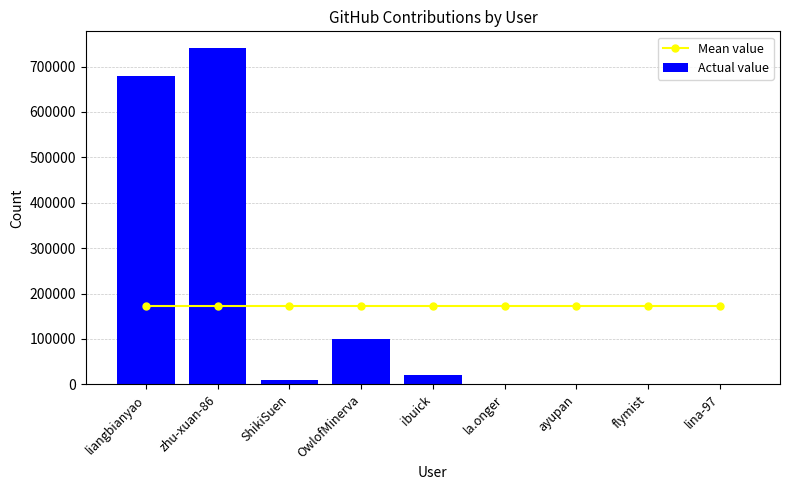

Reading left to right, transcribe all the data shown in this chart.

Mean value: 172327	172327	172327	172327	172327	172327	172327	172327	172327
Actual value: 679736	740520	8574	100698	20333	277	7	764	34